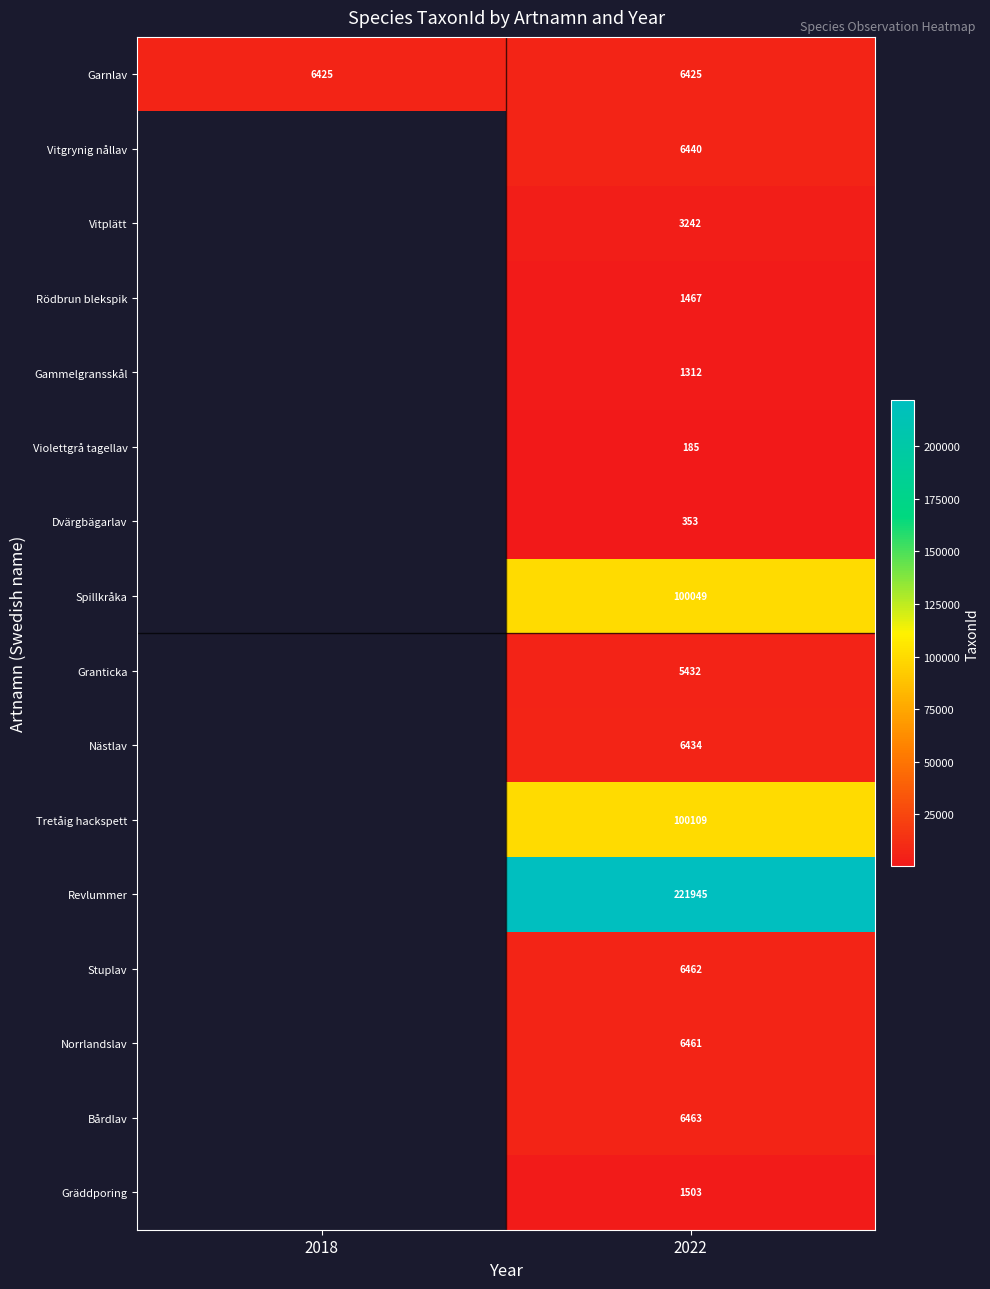

Is it true that Gammelgransskål equals 794 at 2022?

False